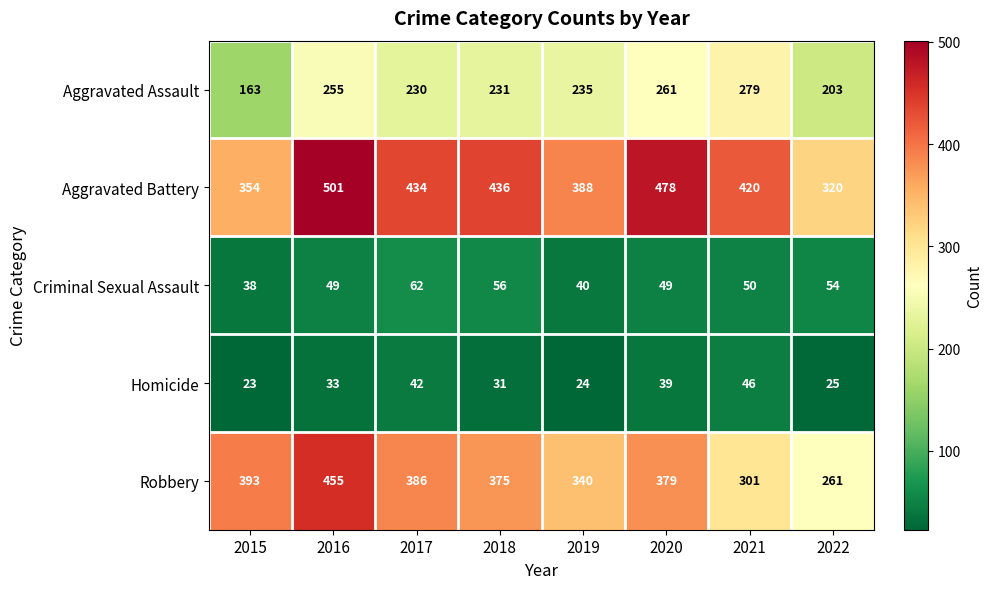

What is the sum of the Robbery values at 2017 and 2018?

761